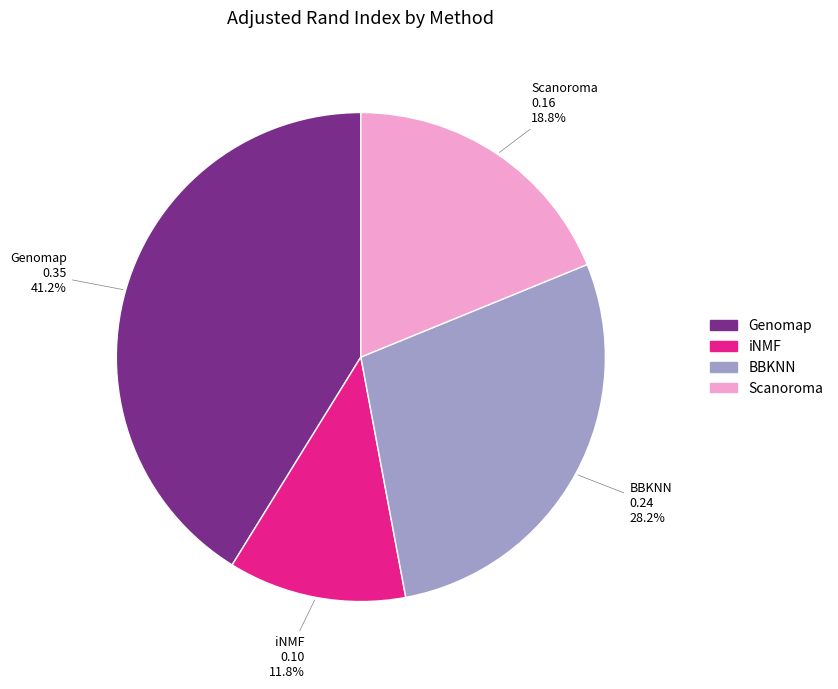

Is Scanoroma the majority of the pie?

No